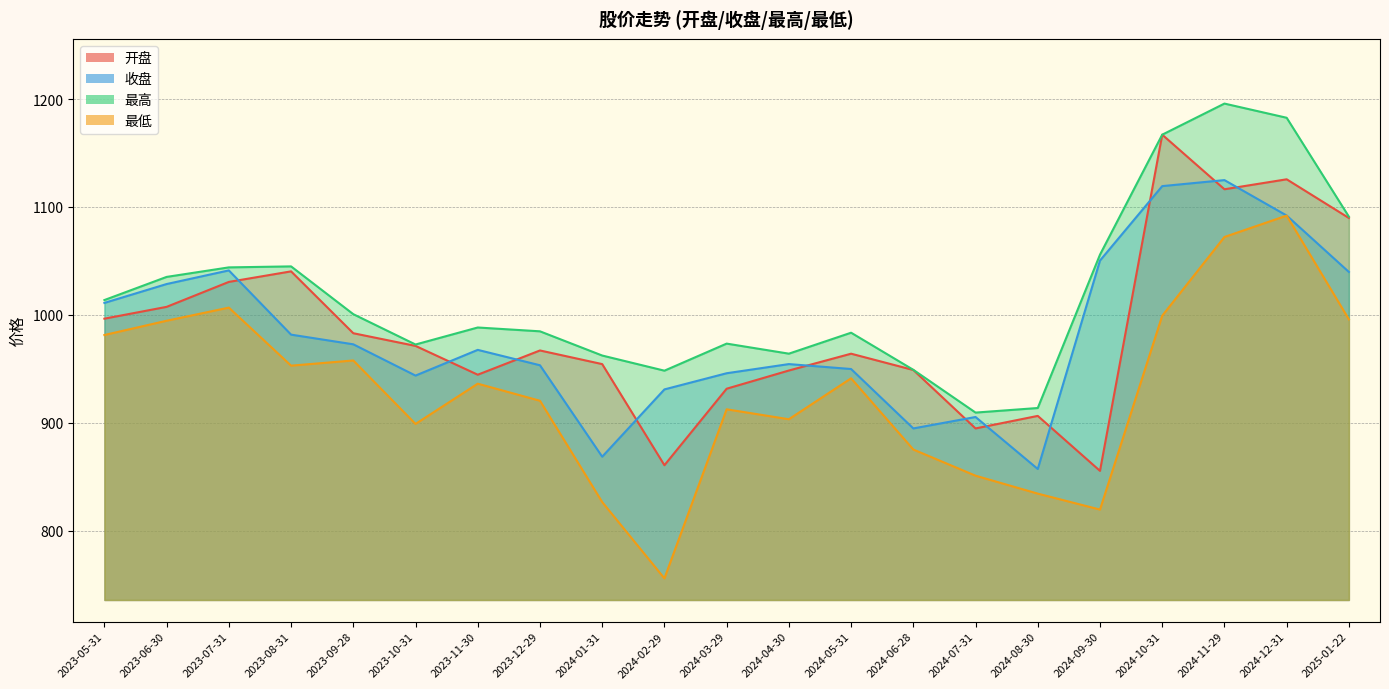

Rank the series at 2023-10-31 from highest to lowest value.

最高, 开盘, 收盘, 最低